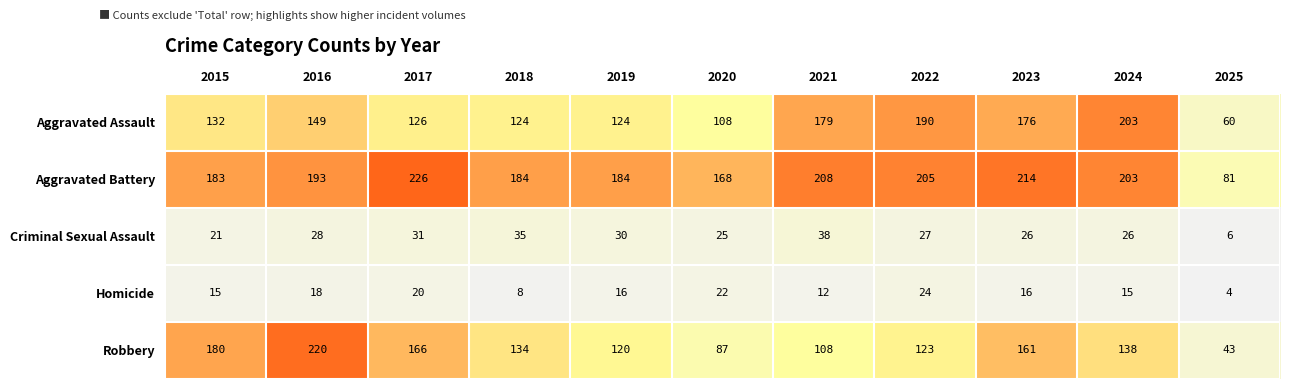

At which label is Aggravated Assault closest to 131?

2015